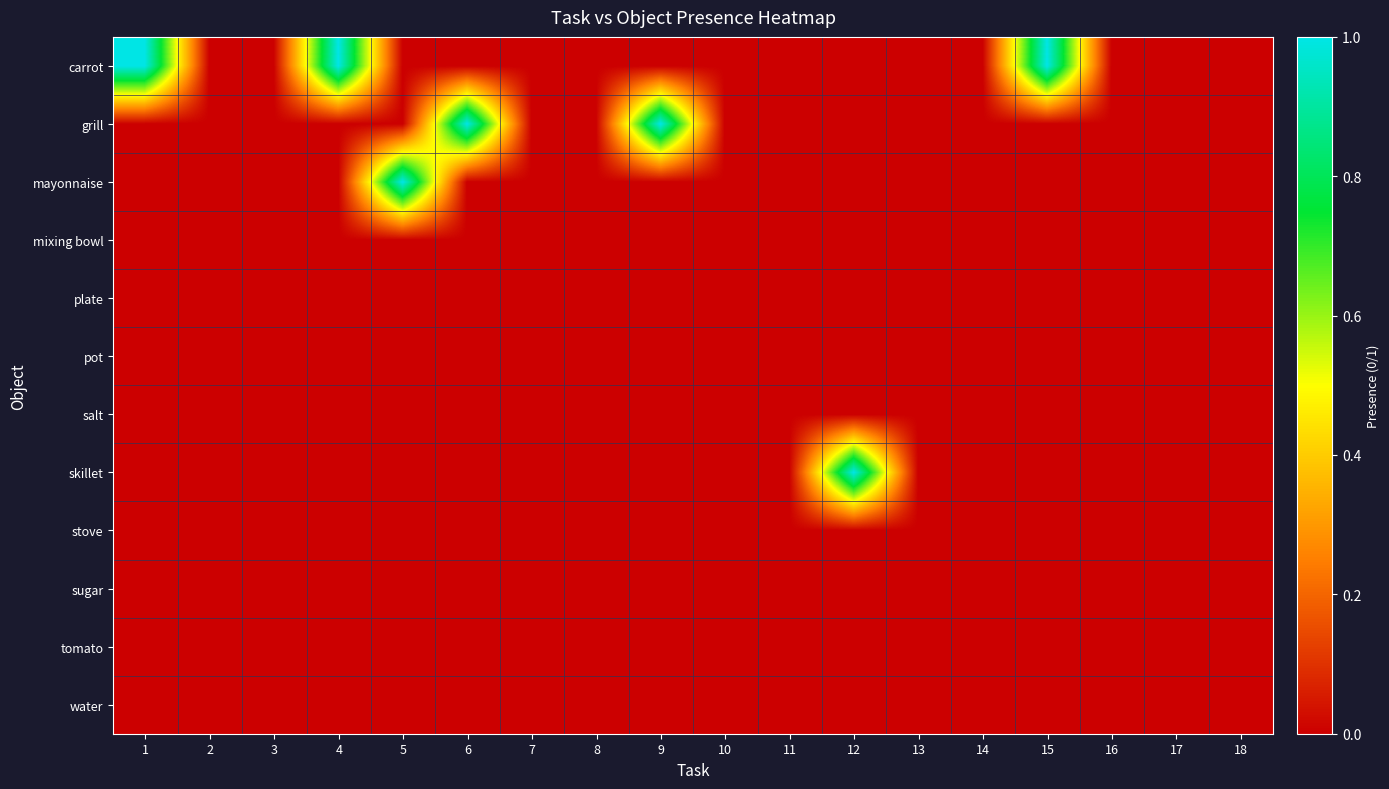

At 15, list the series in order from smallest to largest.

grill, mayonnaise, mixing bowl, plate, pot, salt, skillet, stove, sugar, tomato, water, carrot